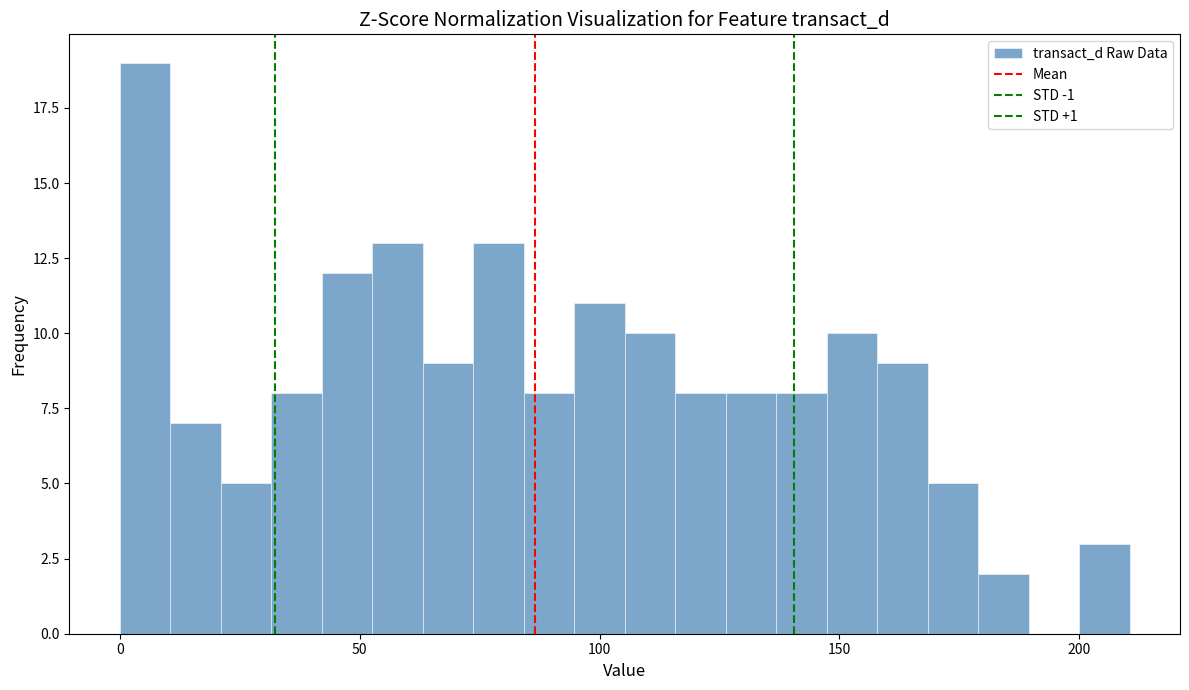

Read against the x-axis, roughly where is the centre of the tallest bar?

5